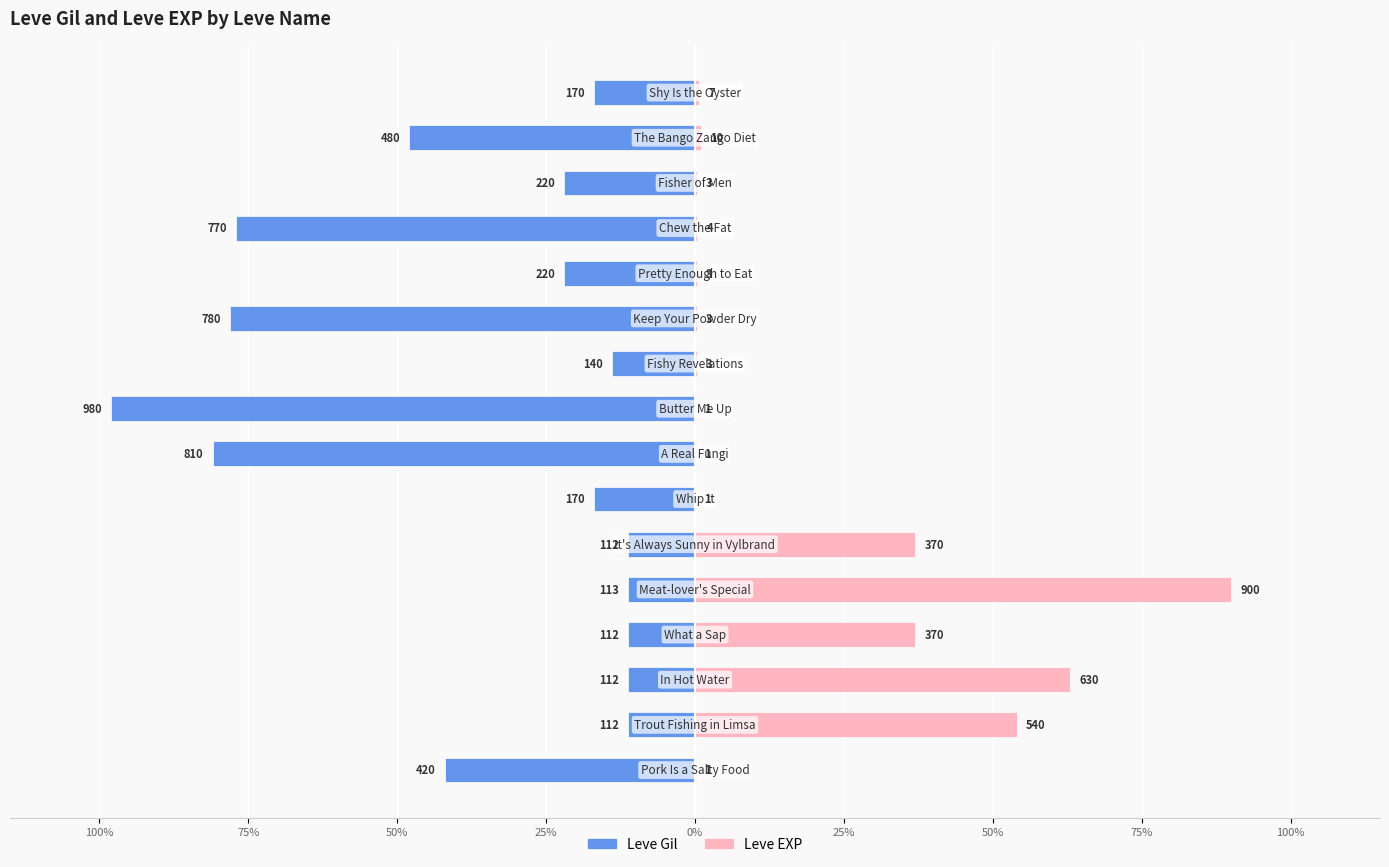

Reading left to right, extract all data points from this chart.

Leve Gil: -42.0	-11.2	-11.2	-11.2	-11.3	-11.2	-17.0	-81.0	-98.0	-14.0	-78.0	-22.0	-77.0	-22.0	-48.0	-17.0
Leve EXP: 0.1	54.0	63.0	37.0	90.0	37.0	0.1	0.1	0.1	0.3	0.3	0.3	0.4	0.3	1.0	0.7